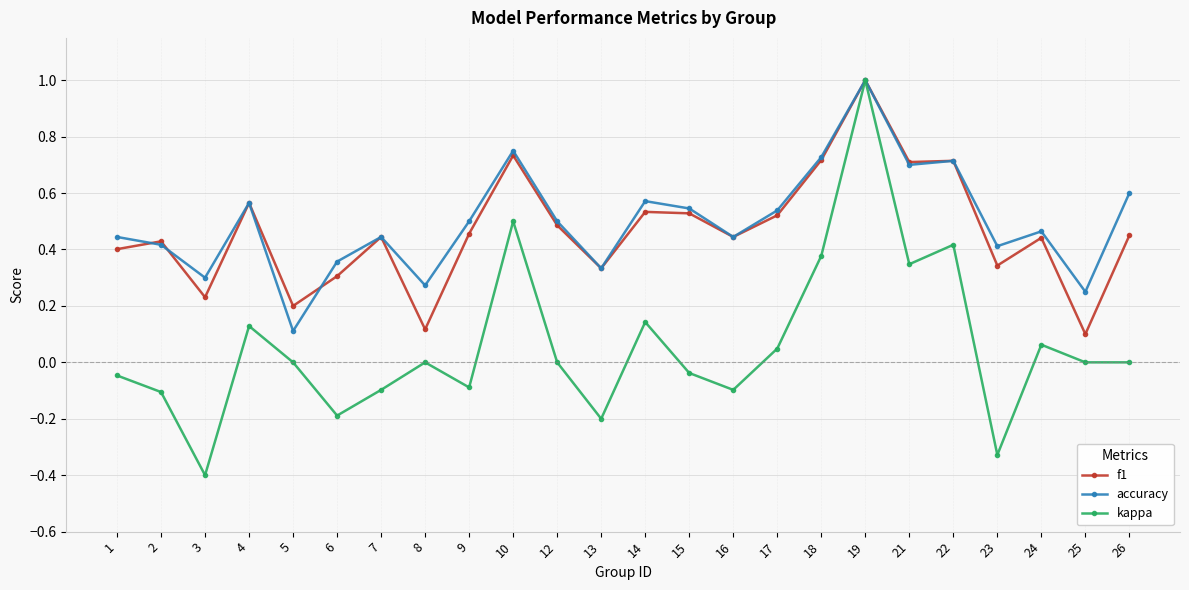

Between 12 and 18, which series saw the biggest shift?

kappa